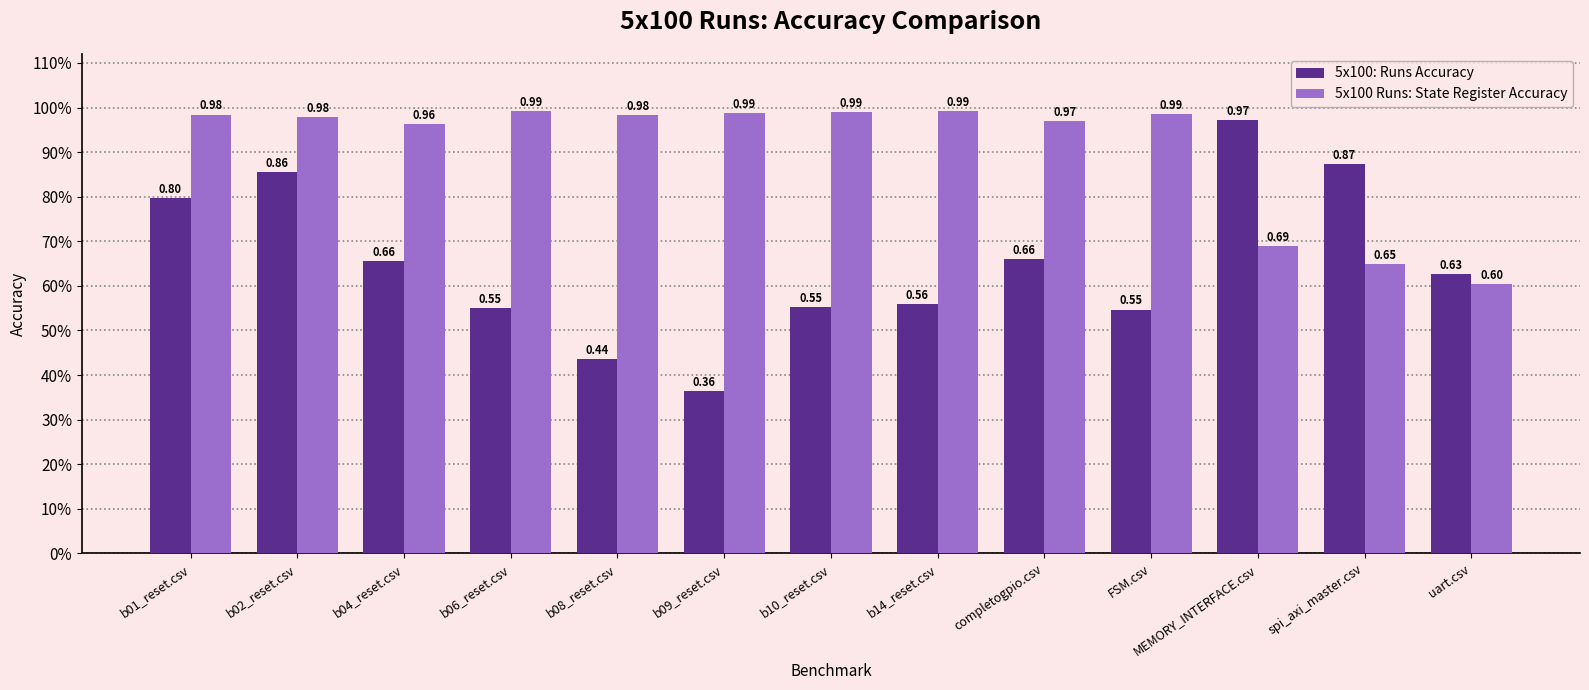

At which category does the chart reach its peak across all series?

b06_reset.csv